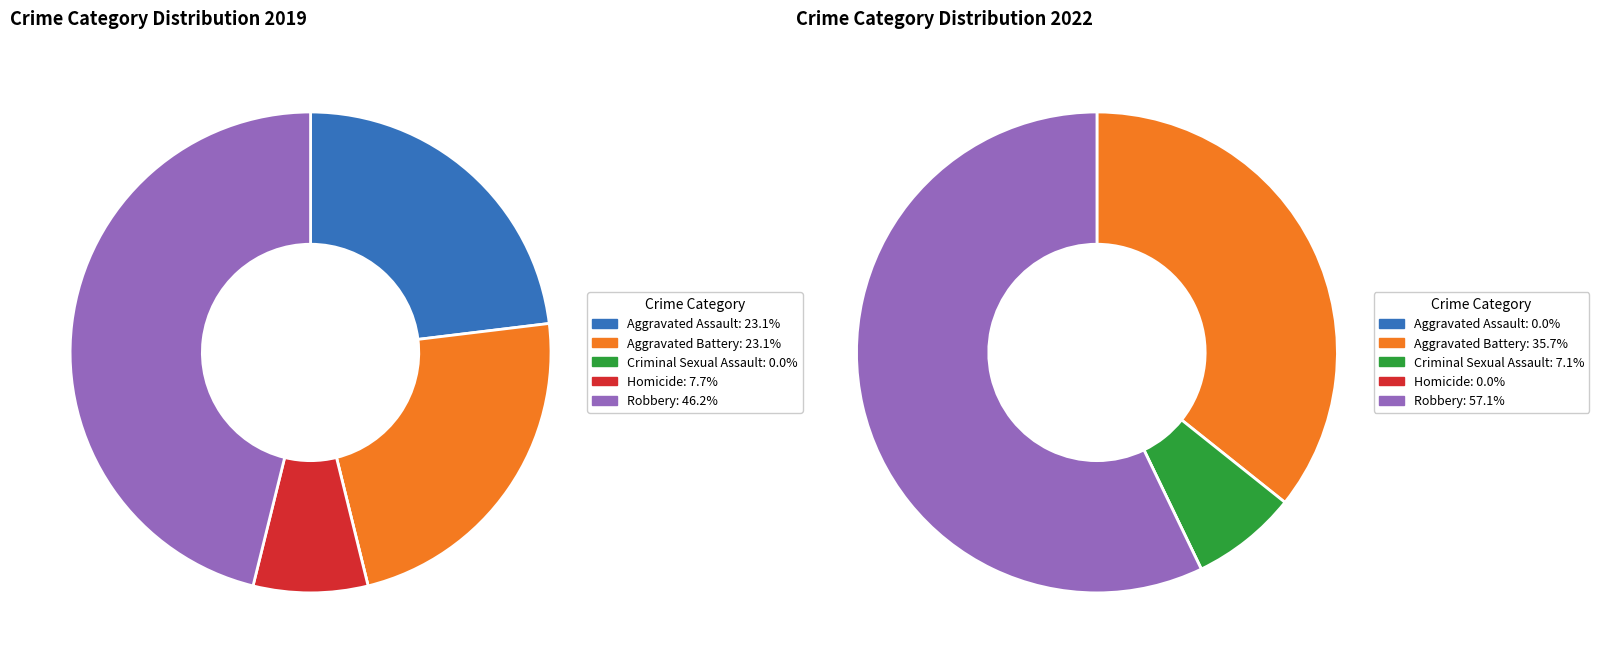

Is 2 the majority of the pie?

No